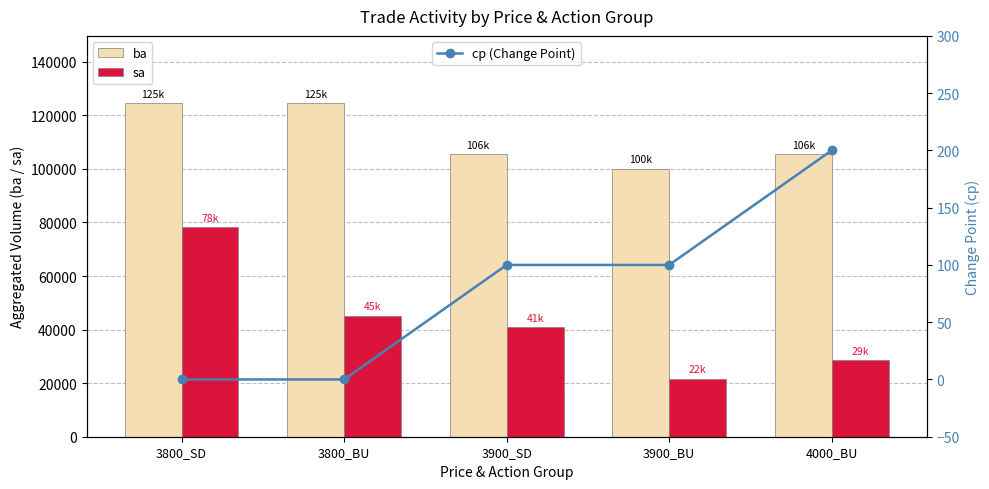

What is the difference between the maximum and minimum values in the cp (Change Point) series?

200